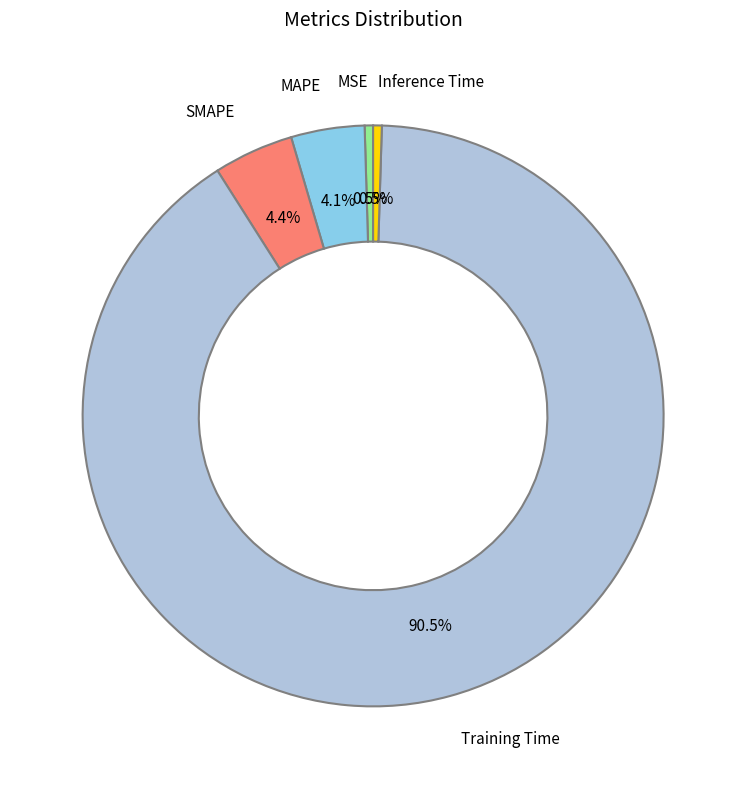

What percentage do MAPE and MSE together represent?

4.6%